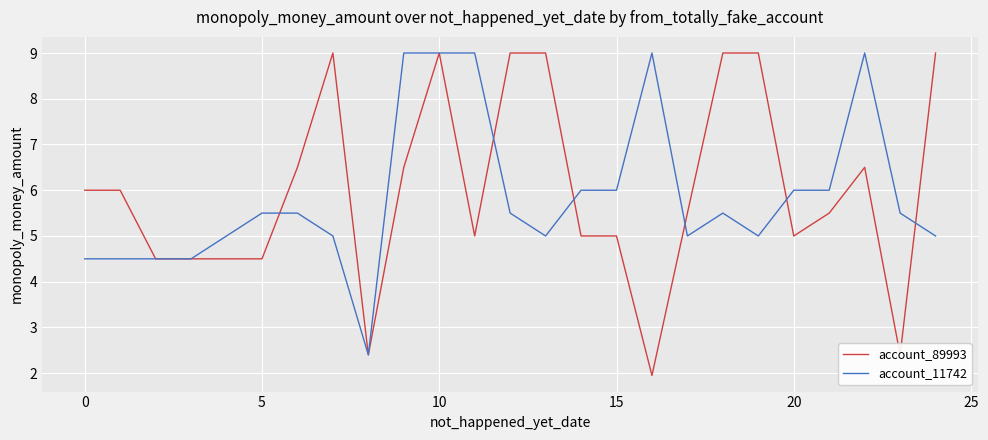

True or false: account_11742 and account_89993 cross at least once.

True